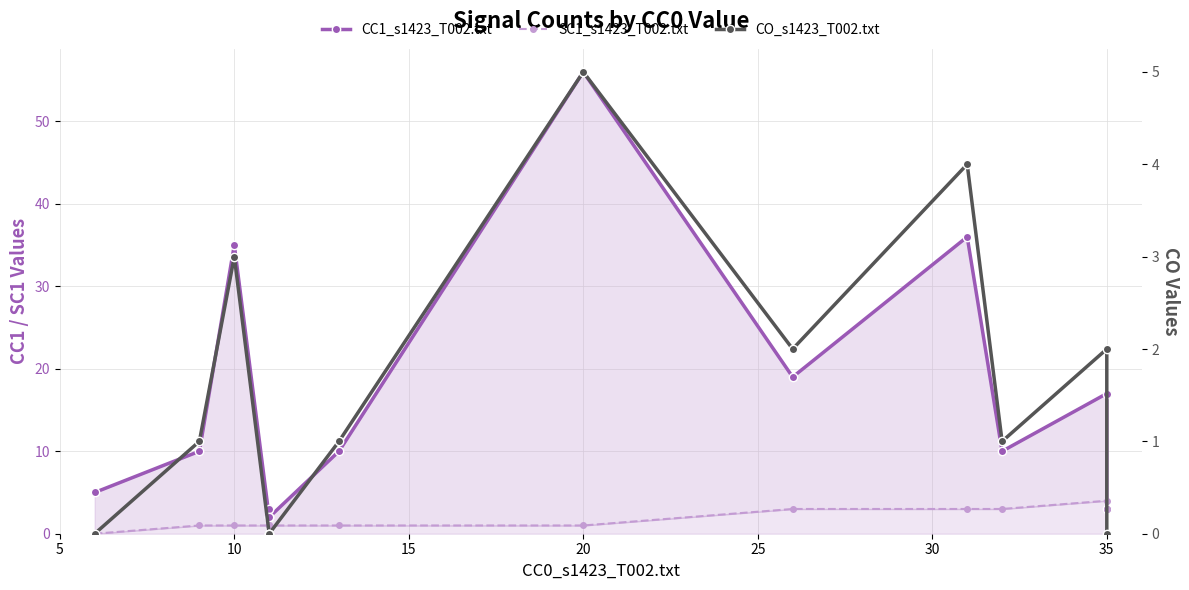

Is the value of SC1_s1423_T002.txt at 5 greater than the value of CC1_s1423_T002.txt at 11?

No